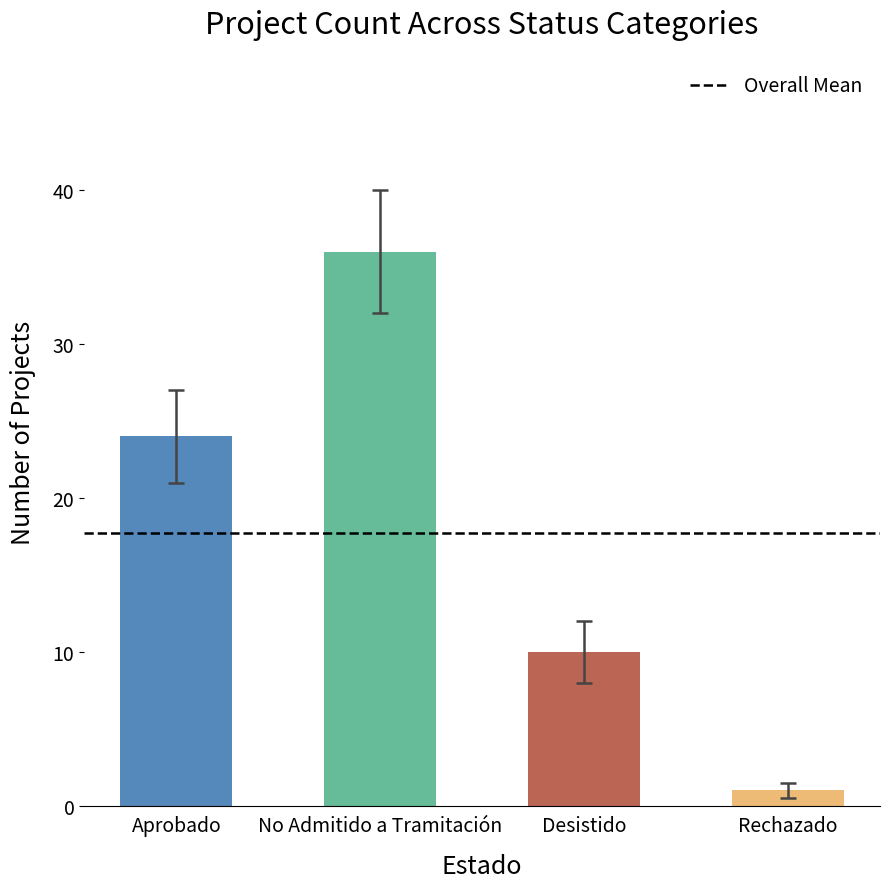

Is it true that the value at Desistido is 6?

False